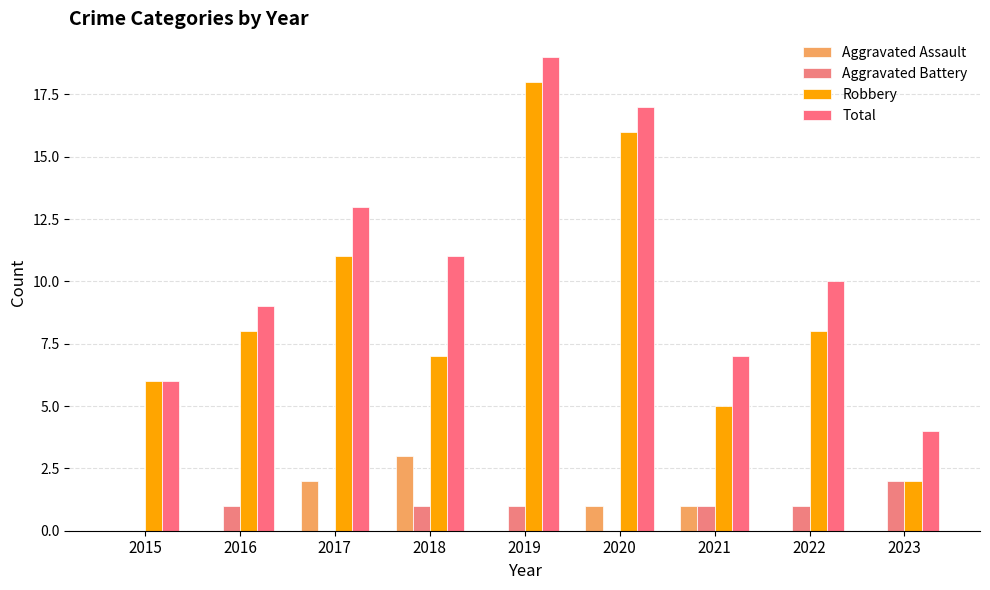

How many distinct data groups are displayed?

4